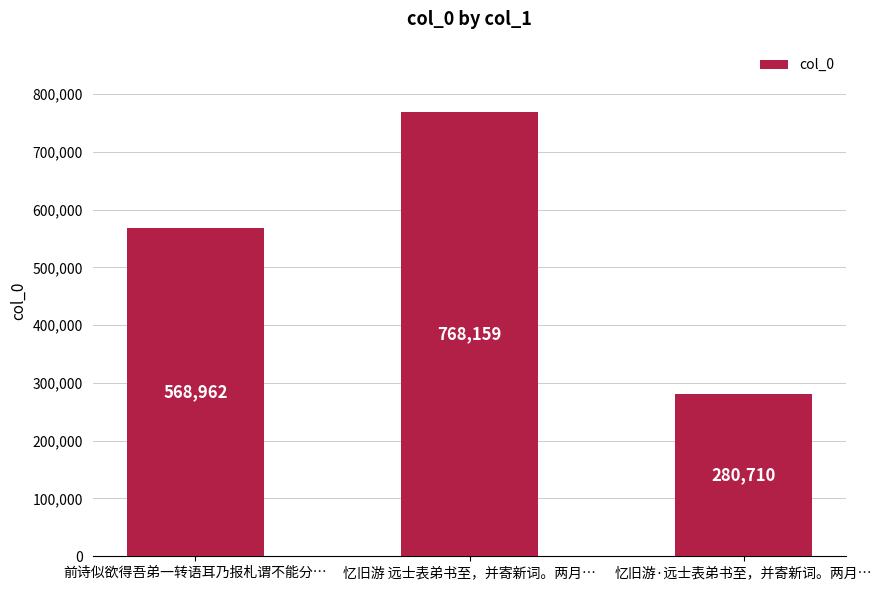

What position from the left is 前诗似欲得吾弟一转语耳乃报札谓不能分…?

1